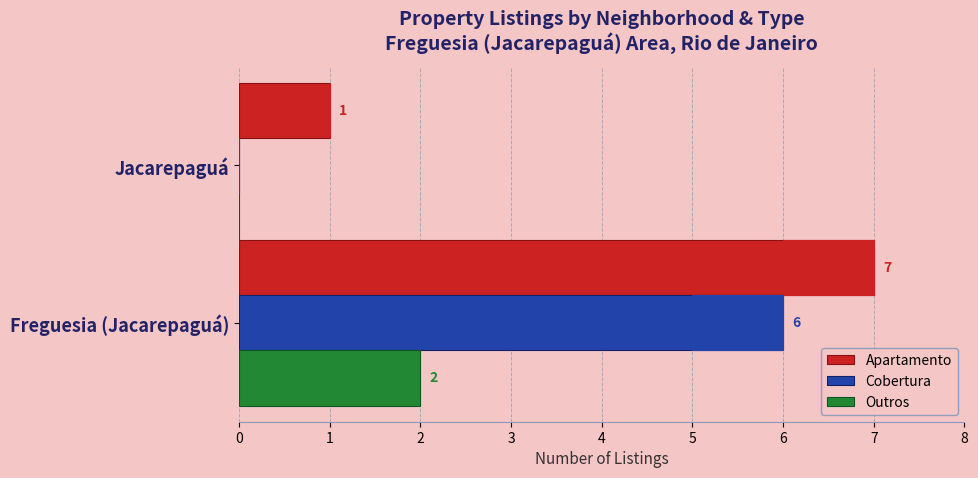

What are all the series names shown in the legend?

Apartamento, Cobertura, Outros